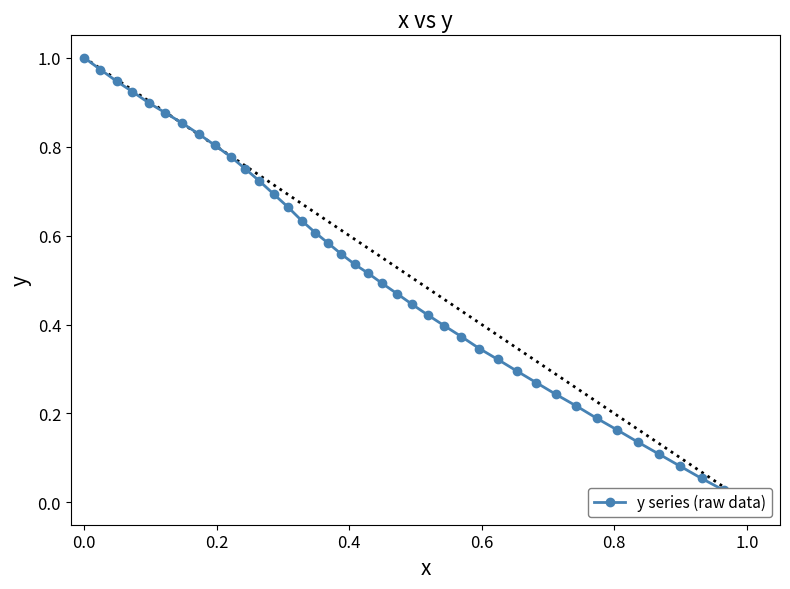

How many lines are shown in the chart?

1